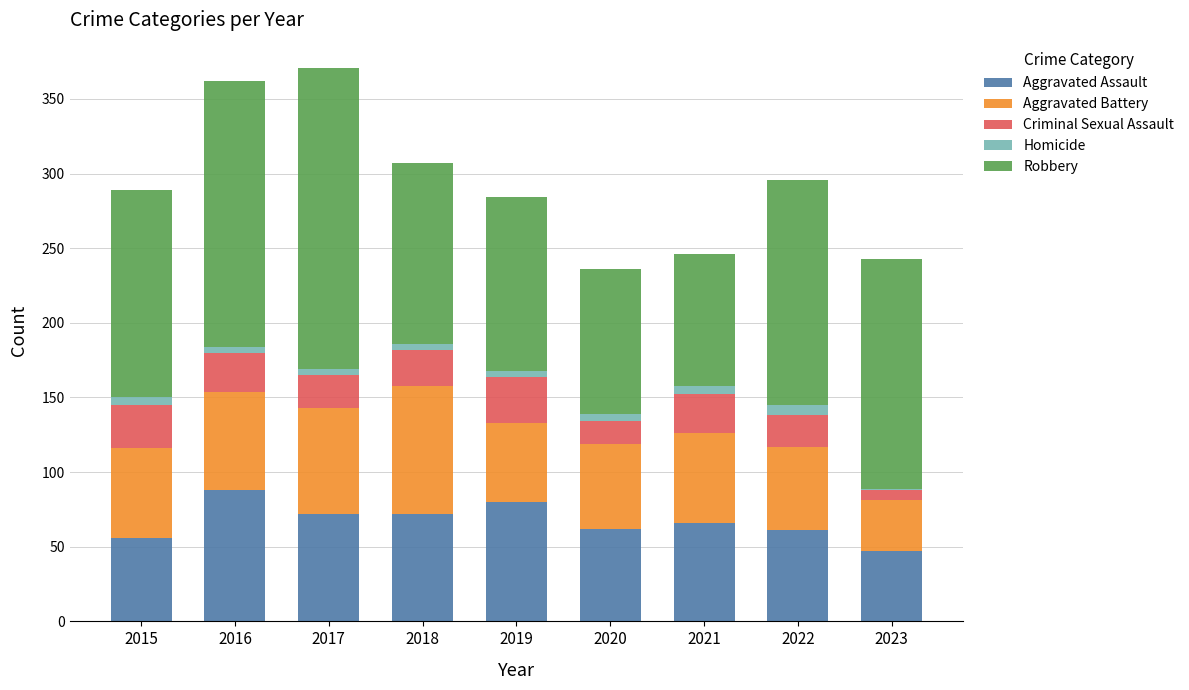

What is the highest value of the Aggravated Assault series?

88